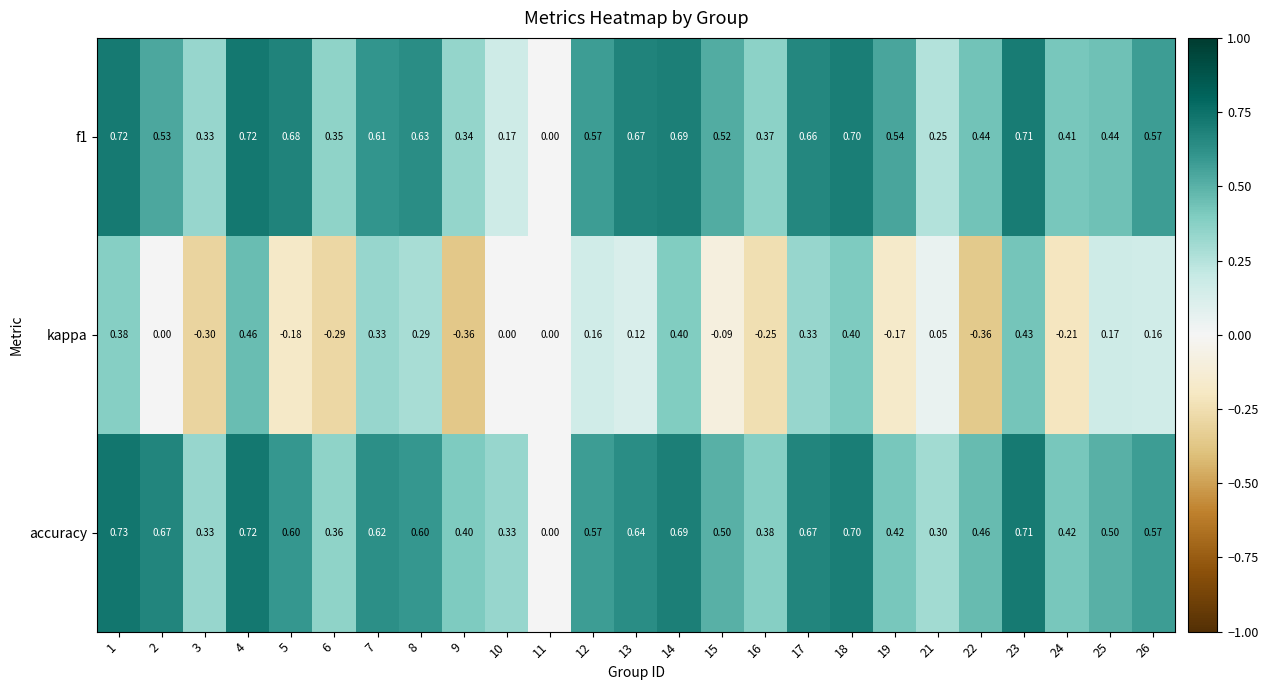

How many values in kappa are below zero?

9